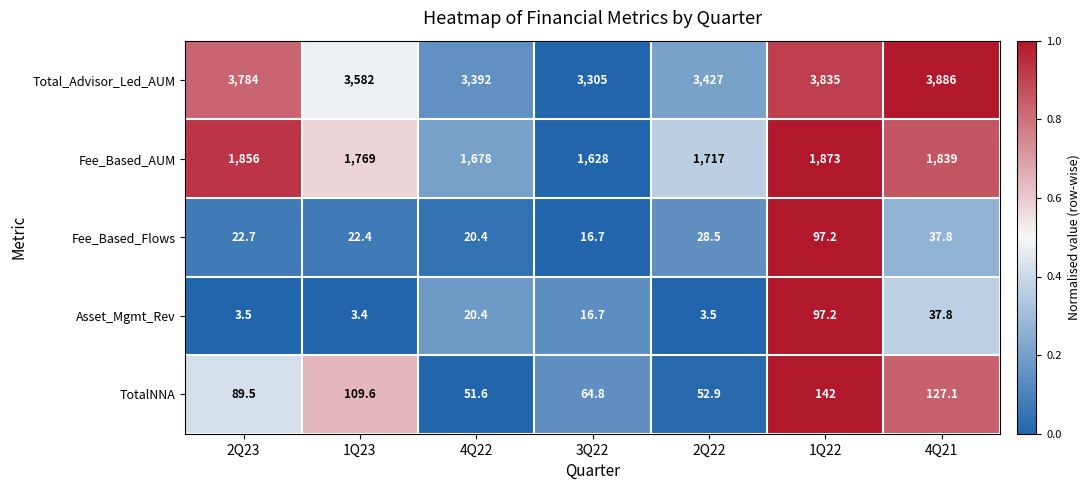

Is the value of Asset_Mgmt_Rev at 2Q23 greater than the value of Total_Advisor_Led_AUM at 3Q22?

No